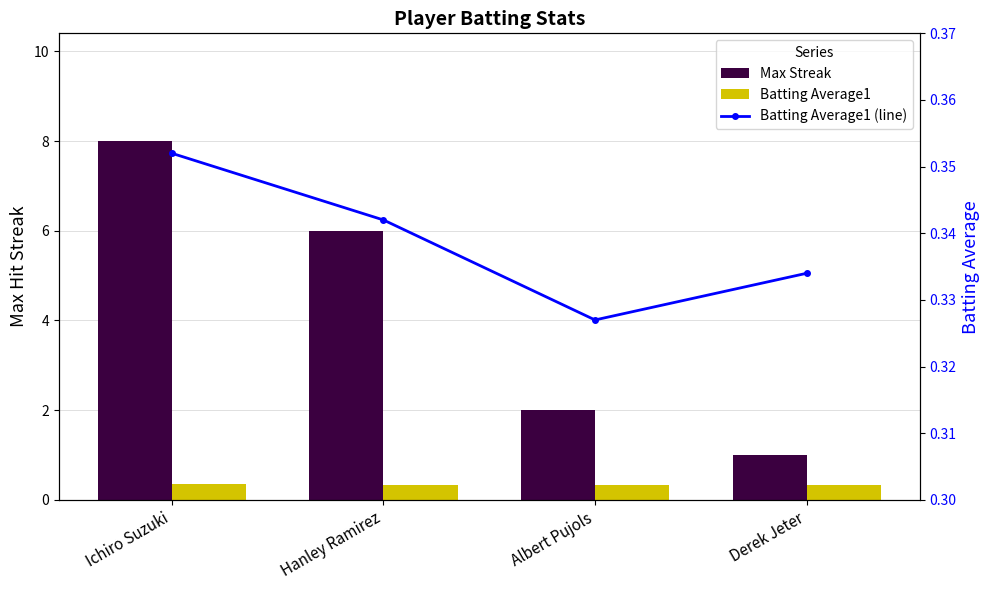

Count the number of categories in the chart.

4